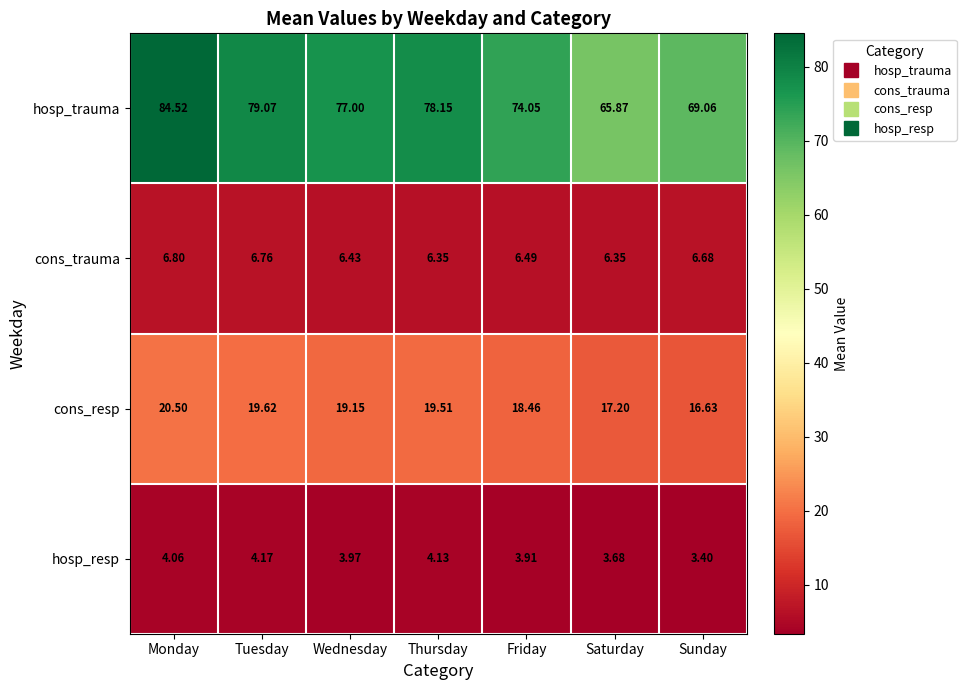

What is the difference between the highest and lowest values at Saturday?

62.2